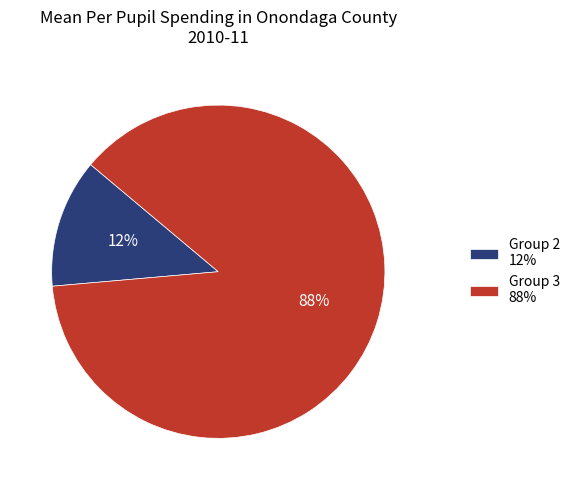

To the nearest percent, what portion does Group 2 12% represent?

13%